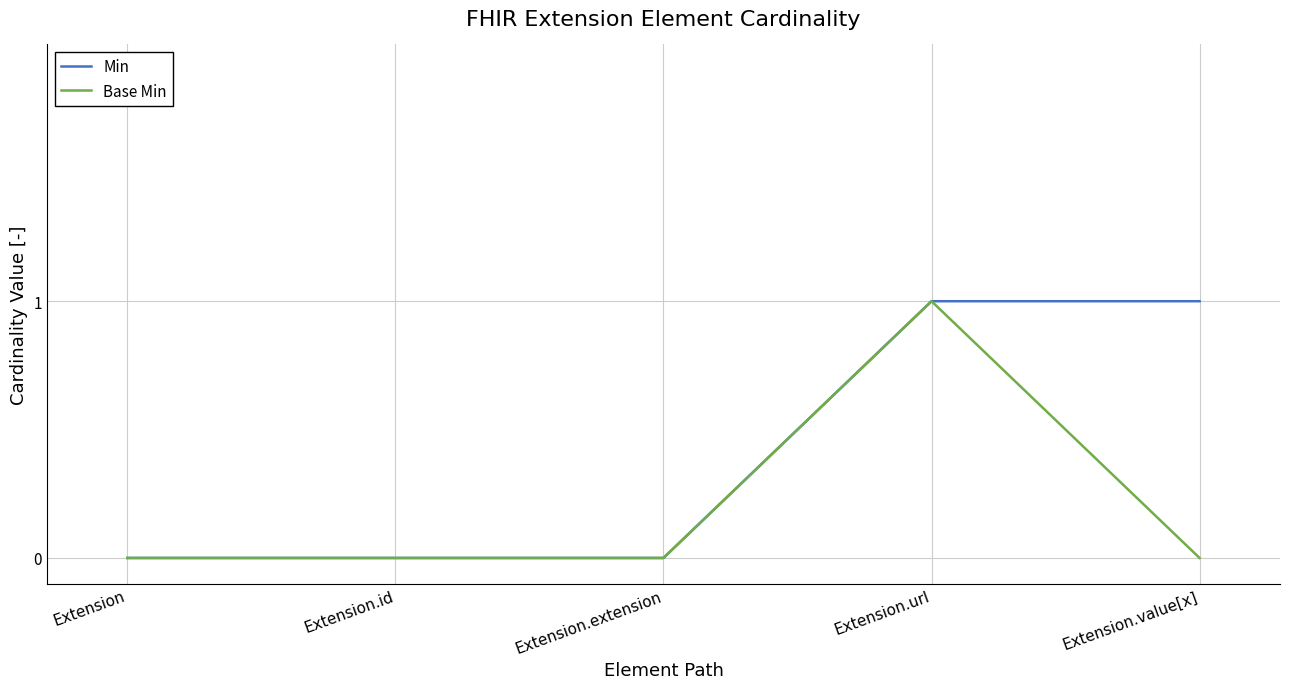

What is the difference between the maximum and minimum values in the Min series?

1